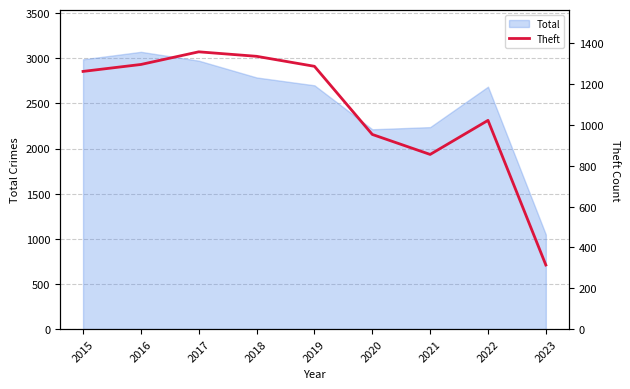

What is the value of the 2nd point from the left?

1297